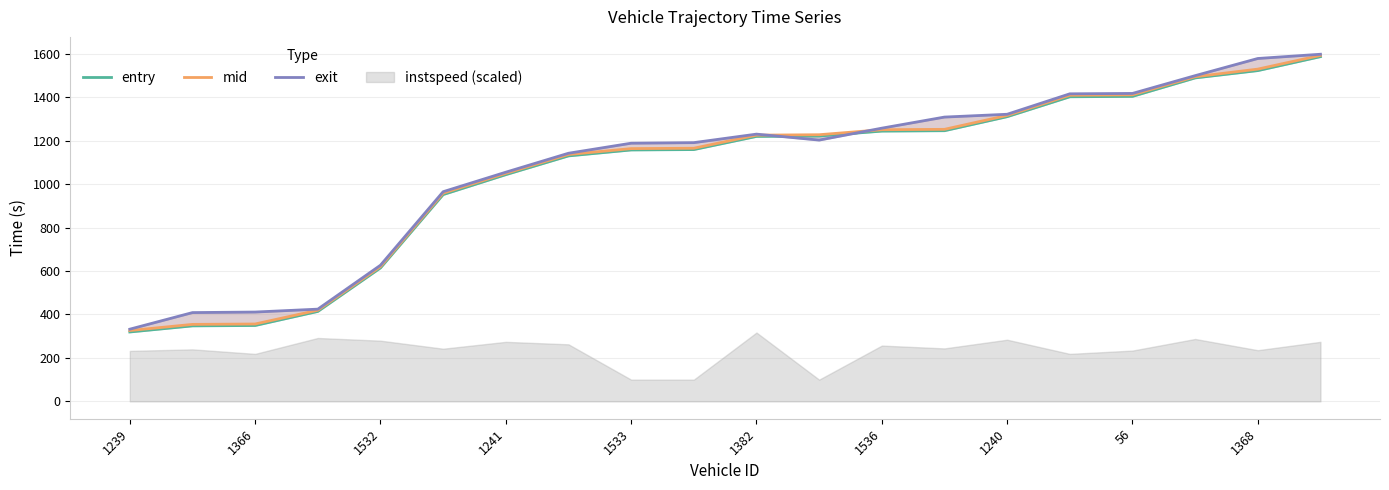

How many values in the entry series exceed 1219?

10